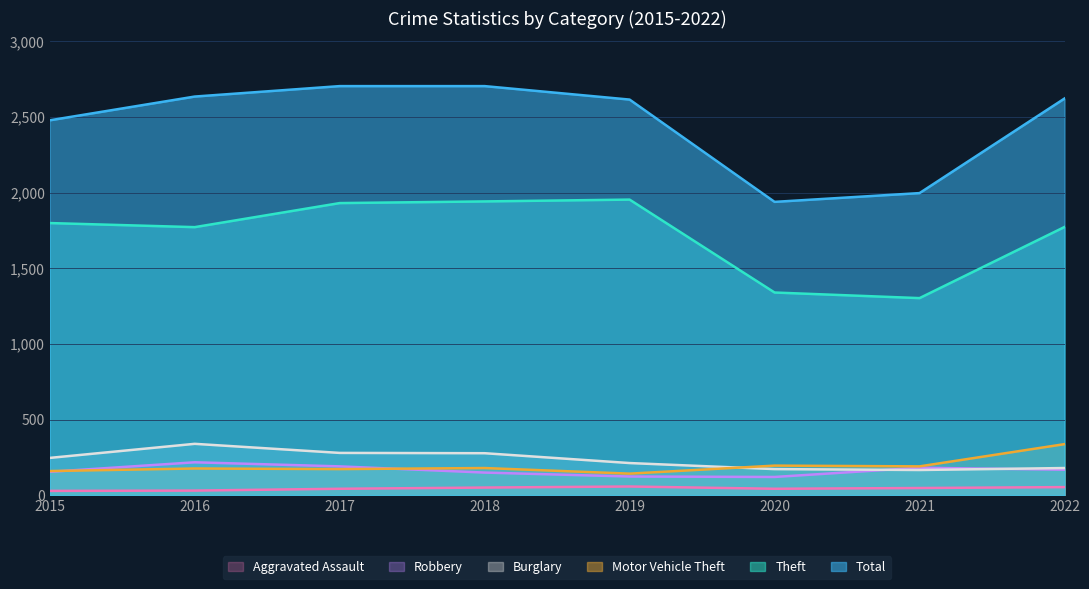

Reading left to right, extract all data points from this chart.

Theft: 2015=1799	2016=1772	2017=1931	2018=1942	2019=1954	2020=1340	2021=1303	2022=1773
Total: 2015=2478	2016=2635	2017=2704	2018=2704	2019=2615	2020=1939	2021=1997	2022=2622
Burglary: 2015=247	2016=340	2017=280	2018=278	2019=213	2020=173	2021=167	2022=180
Motor Vehicle Theft: 2015=160	2016=177	2017=173	2018=180	2019=143	2020=196	2021=191	2022=338
Robbery: 2015=155	2016=218	2017=191	2018=150	2019=124	2020=121	2021=182	2022=169
Aggravated Assault: 2015=29	2016=31	2017=43	2018=51	2019=58	2020=43	2021=48	2022=54